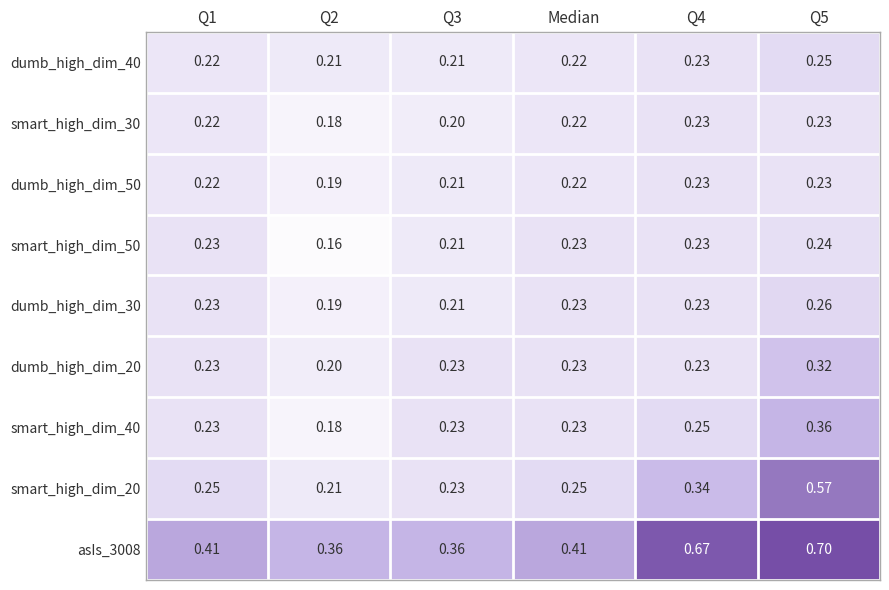

Is the value of dumb_high_dim_30 at Q5 greater than the value of dumb_high_dim_40 at Q3?

Yes